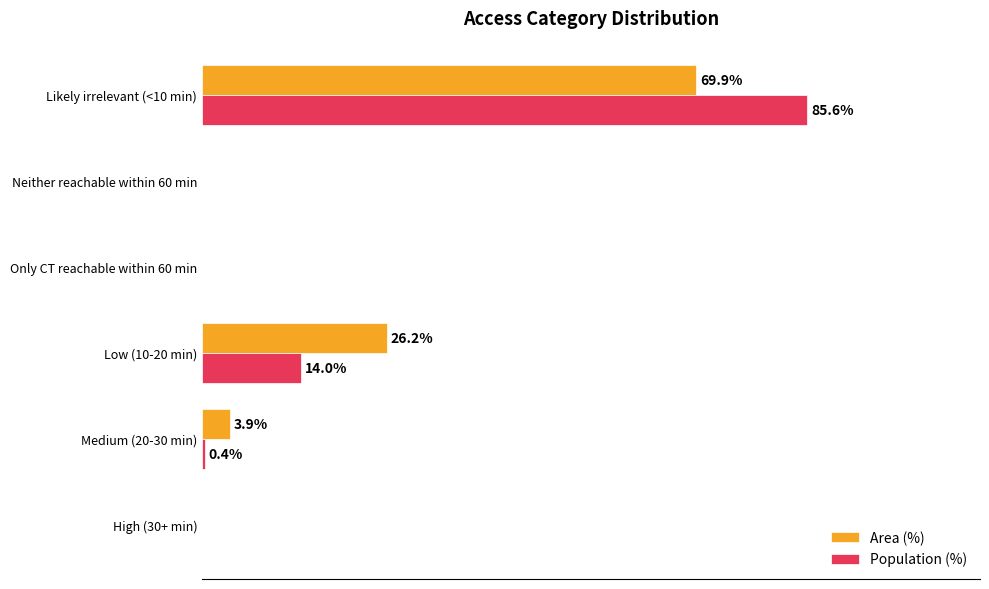

Where is Area (%) nearest to the value 34?

Low (10-20 min)